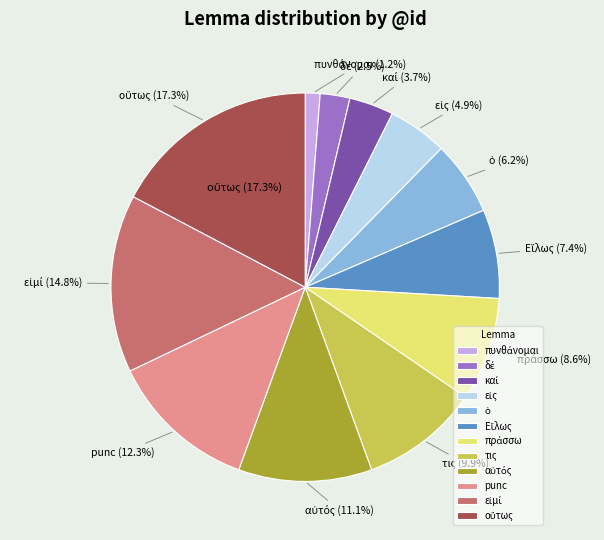

Does ὁ account for over 50% of the chart?

No